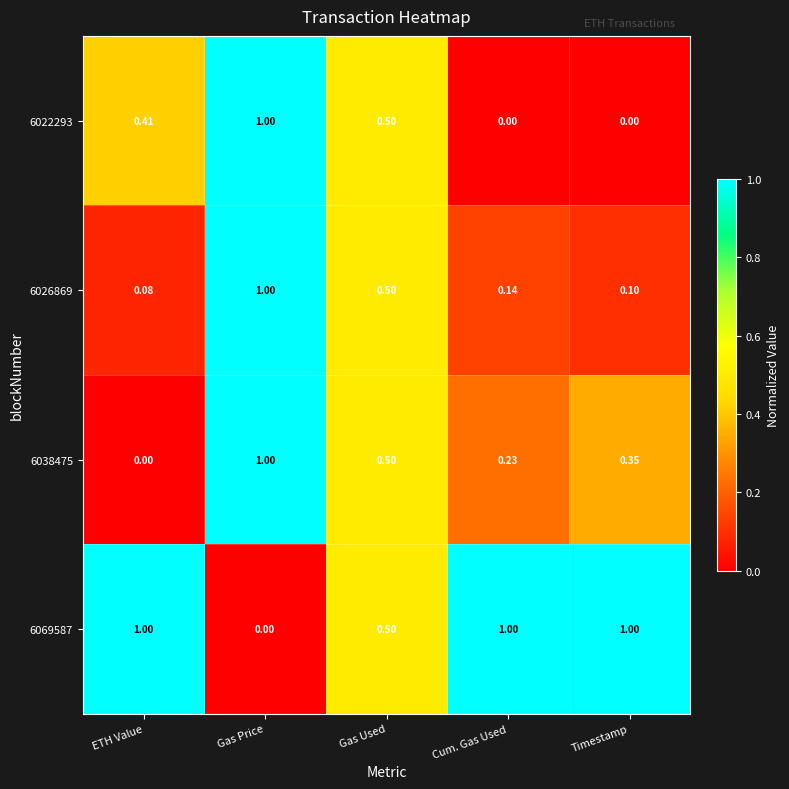

At which category is the sum across all series the highest?

Gas Price